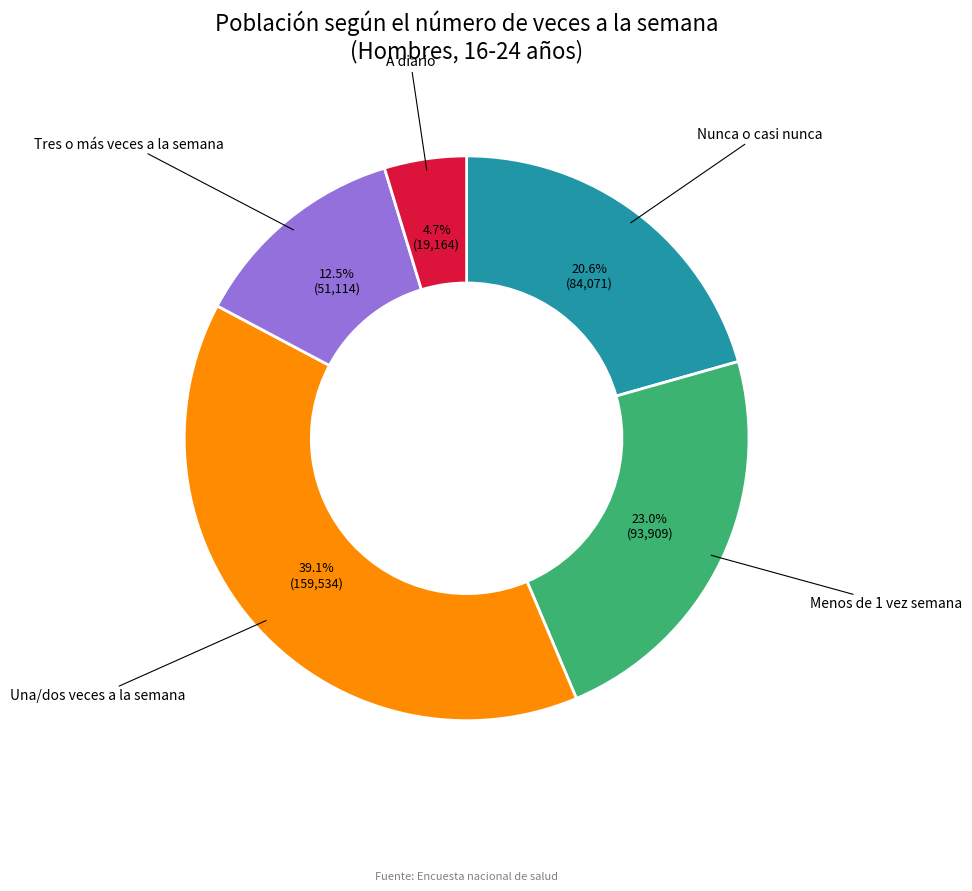

Is there any slice that represents more than half of the pie?

No